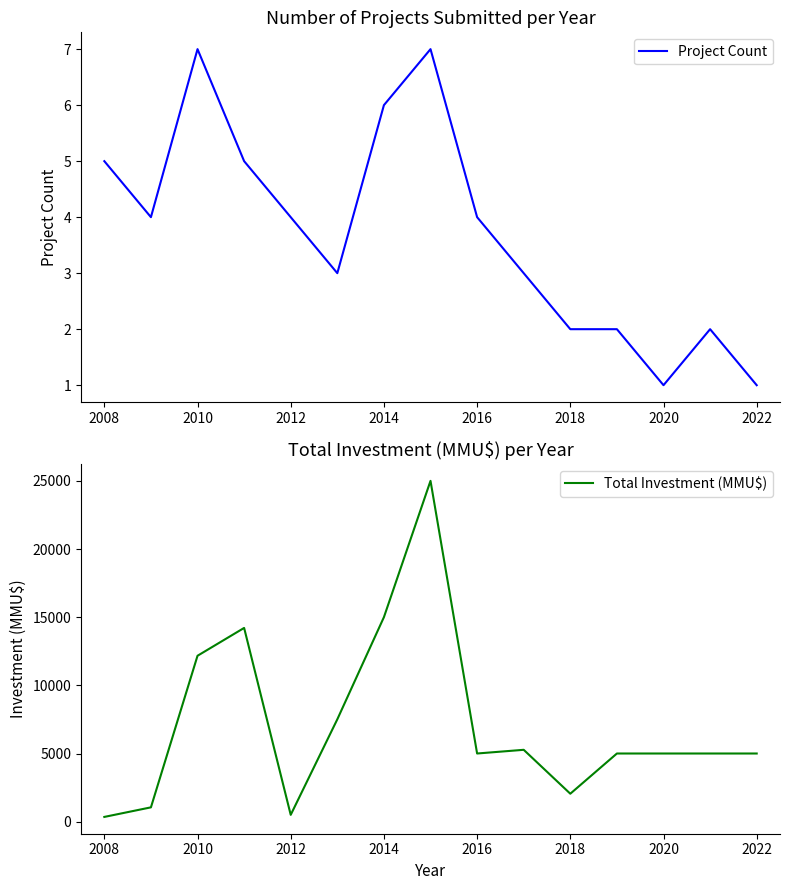

Does the chart display data point markers on the line(s)?

No